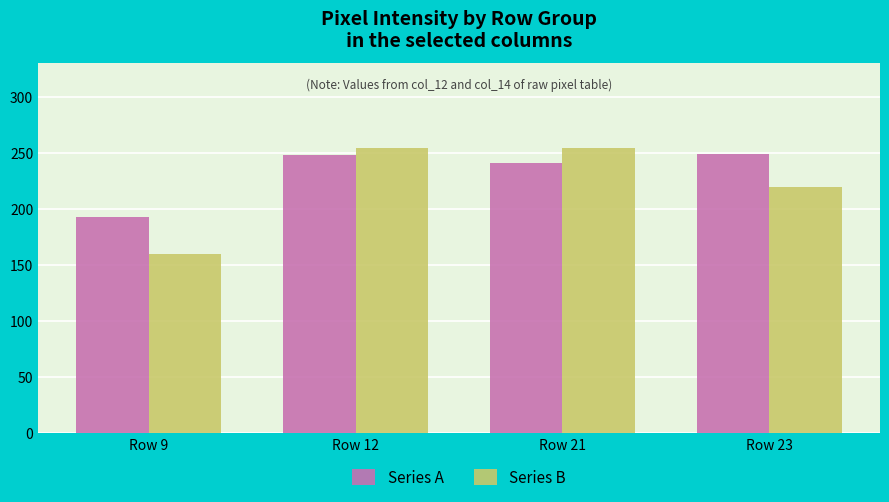

What are all the series names shown in the legend?

Series A, Series B